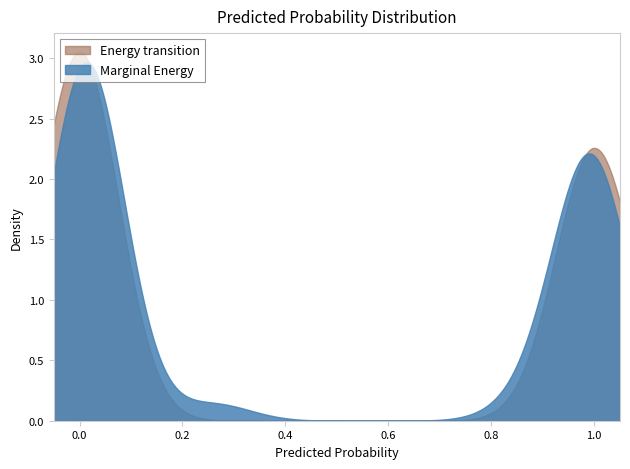

Does the chart have visible grid lines?

No